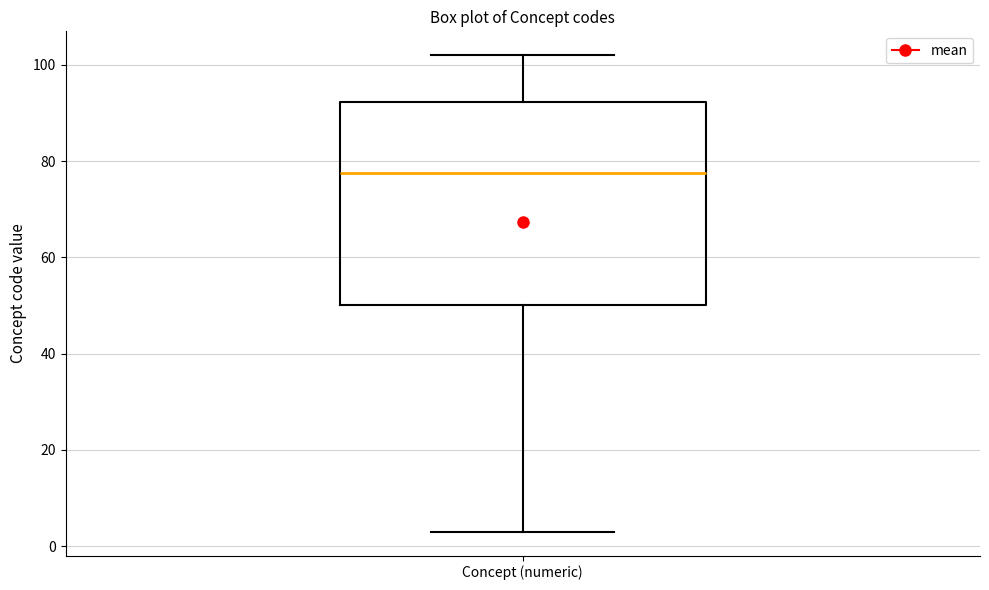

Where does the lower whisker of the box for Concept (numeric) end on the y-axis? The values are not printed on the chart, so give them approximately, as read against the axis.

4